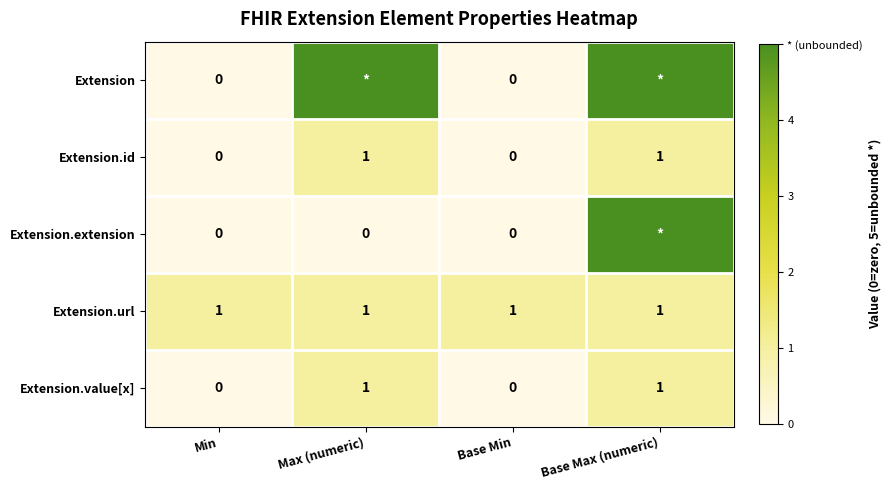

What is the lowest value of the Extension.url series?

1